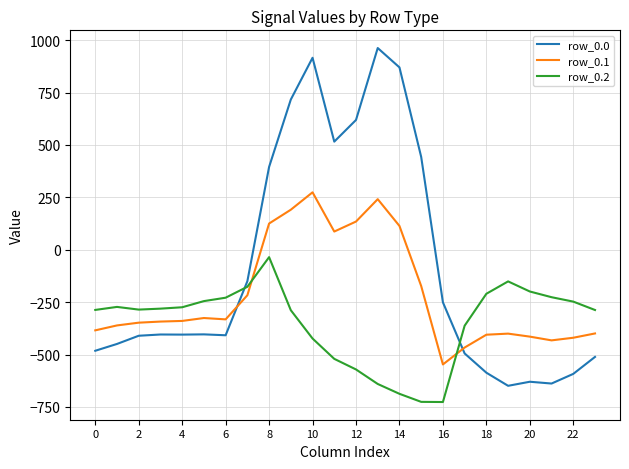

What is the sum of all row_0.0 values?

-2026.6